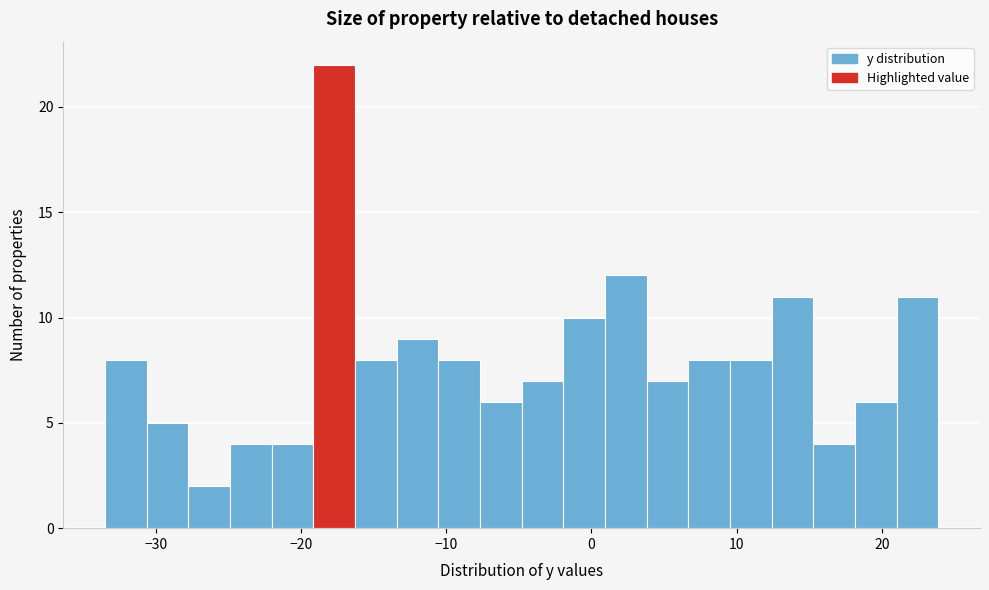

Around what value on the x-axis is the tallest bar? Give the approximate position of its centre, as read against the axis.

-18